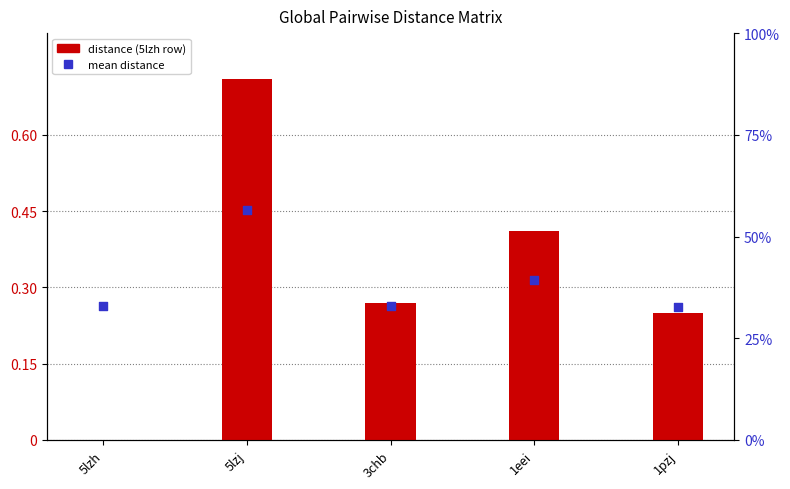

Which series has the widest spread of Y values?

5lzh (distance)